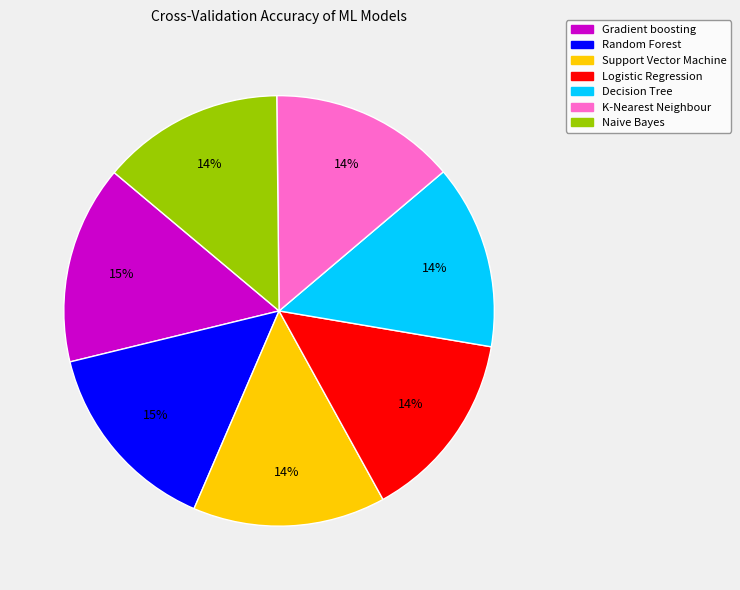

Is the sum of Random Forest and Gradient boosting greater than half?

No